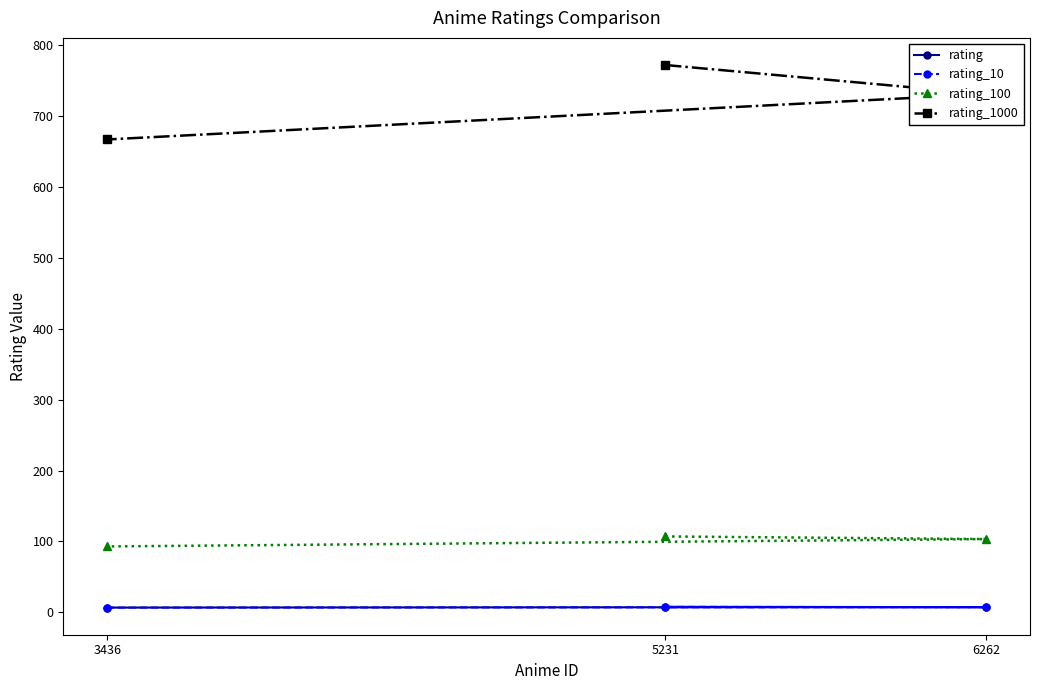

The value of rating_1000 at 5231 is 522.8. True or false?

False